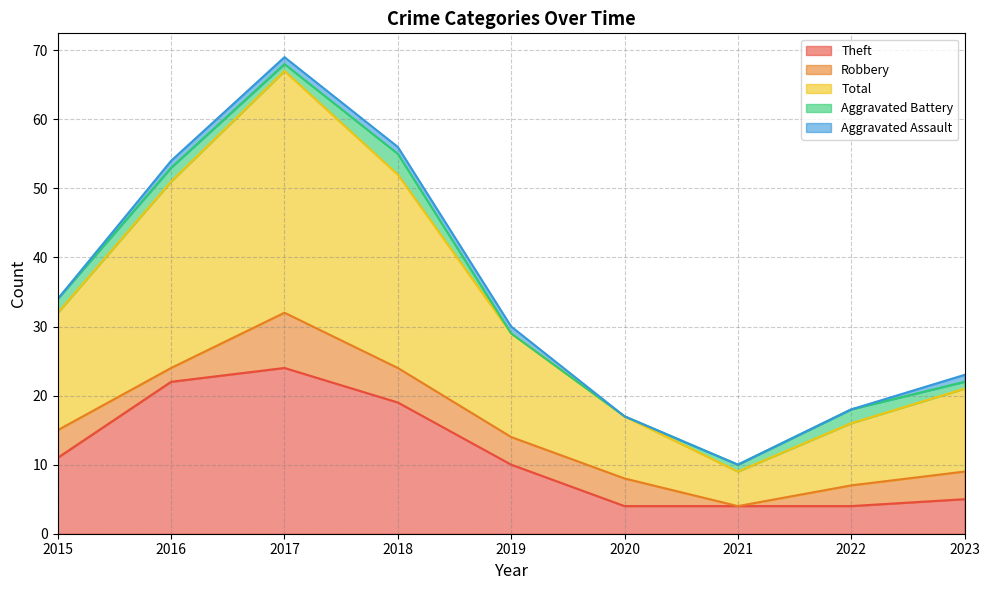

What is the maximum value shown in the chart?

35